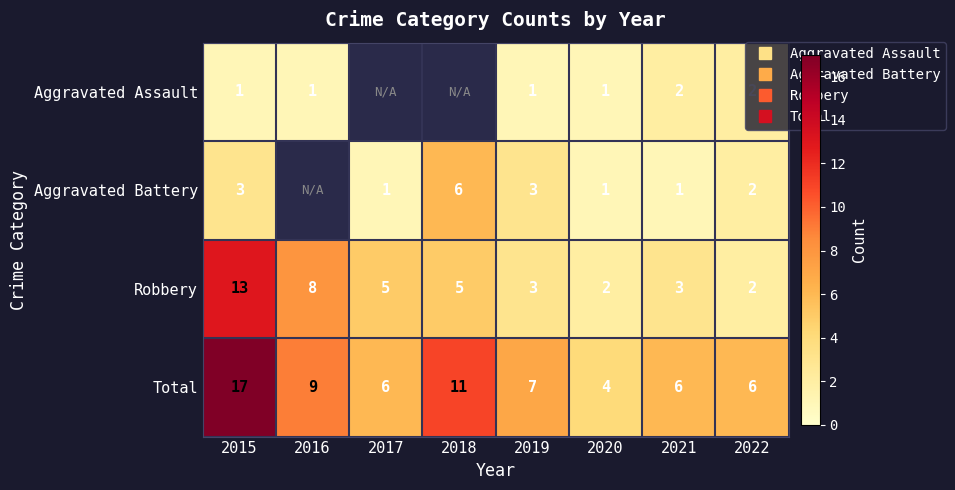

Which category has the highest value across all series?

2015